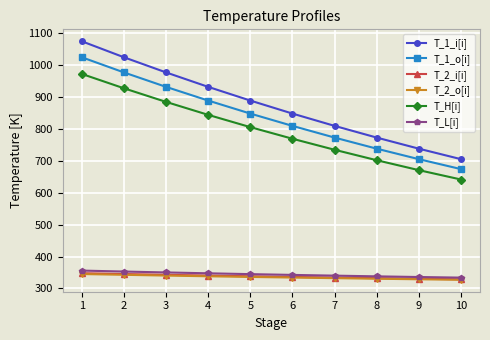

True or false: T_1_o[i] has a value of 1507.1 at 5.

False